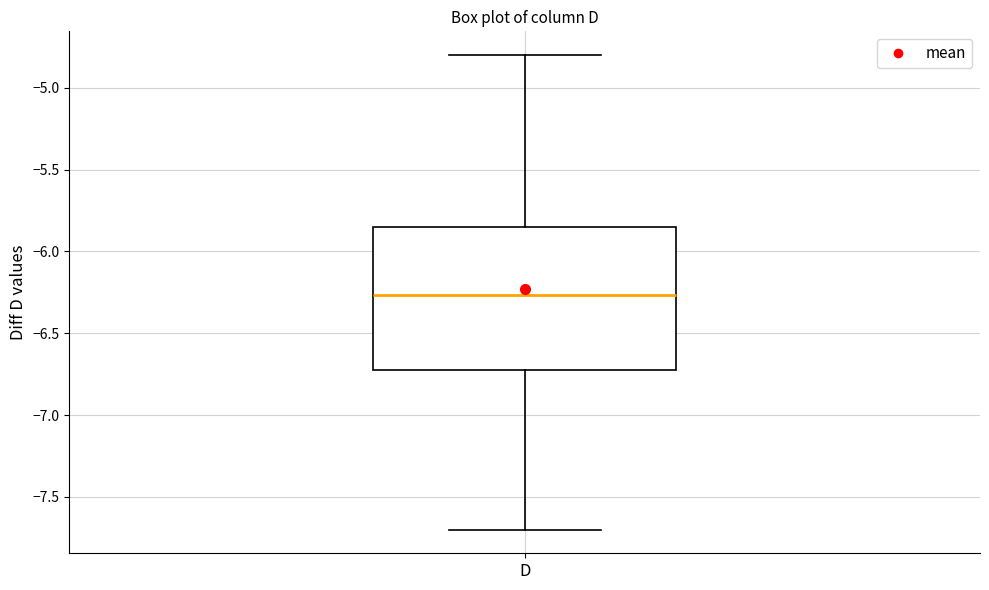

Transcribe this box plot: give where the median line is, the range the box spans, and where the two whiskers end, as read against the y-axis. The values are not printed on the chart, so give them approximately, as read against the axis.

median -6.25, box -6.70 to -5.85, whiskers -7.70 to -4.80